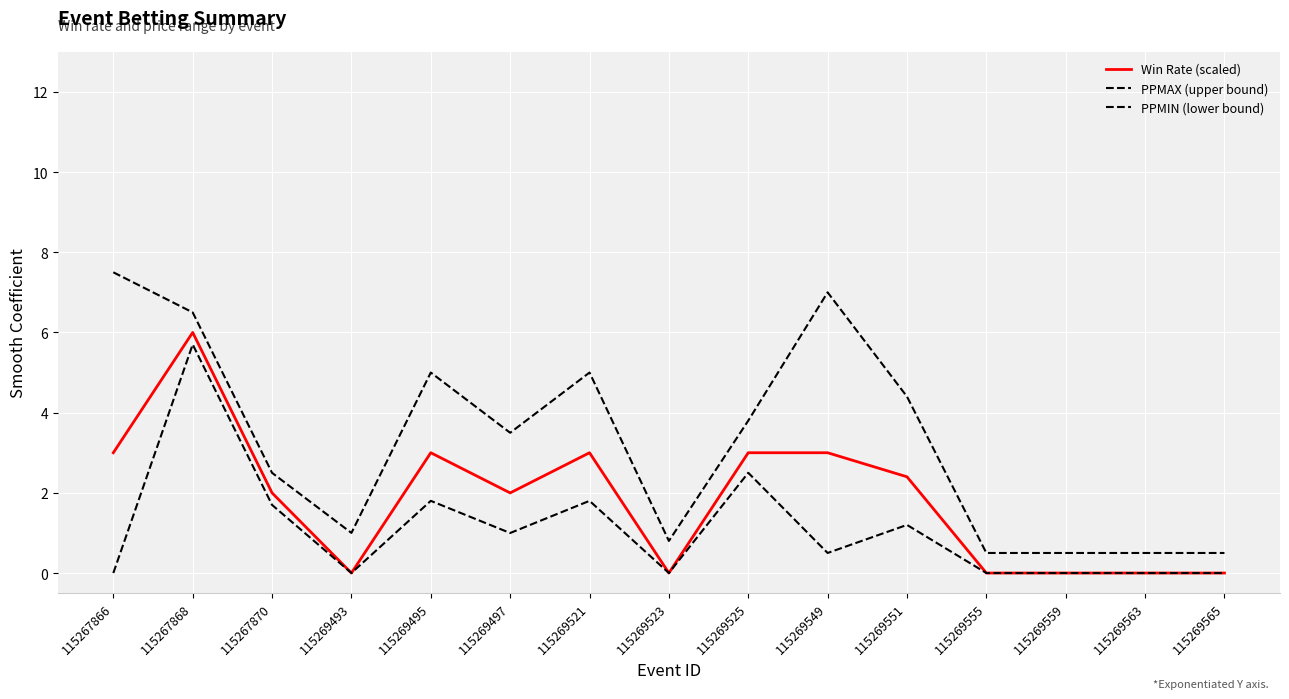

Rank the categories by PPMAX (upper bound) value from lowest to highest.

115269555, 115269559, 115269563, 115269565, 115269523, 115269493, 115267870, 115269497, 115269525, 115269551, 115269495, 115269521, 115267868, 115269549, 115267866